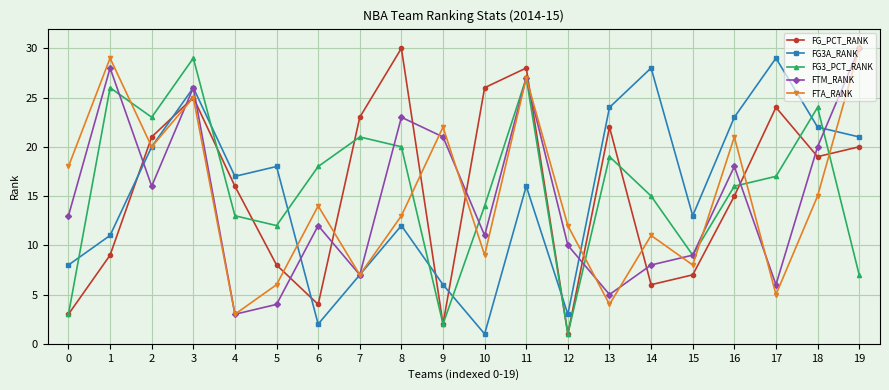

Which series ends up on top after the final intersection of FG_PCT_RANK and FG3A_RANK?

FG3A_RANK